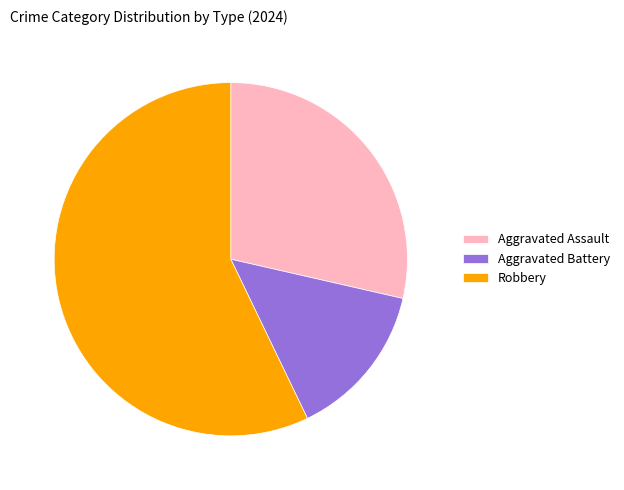

How many segments does this pie chart have?

3